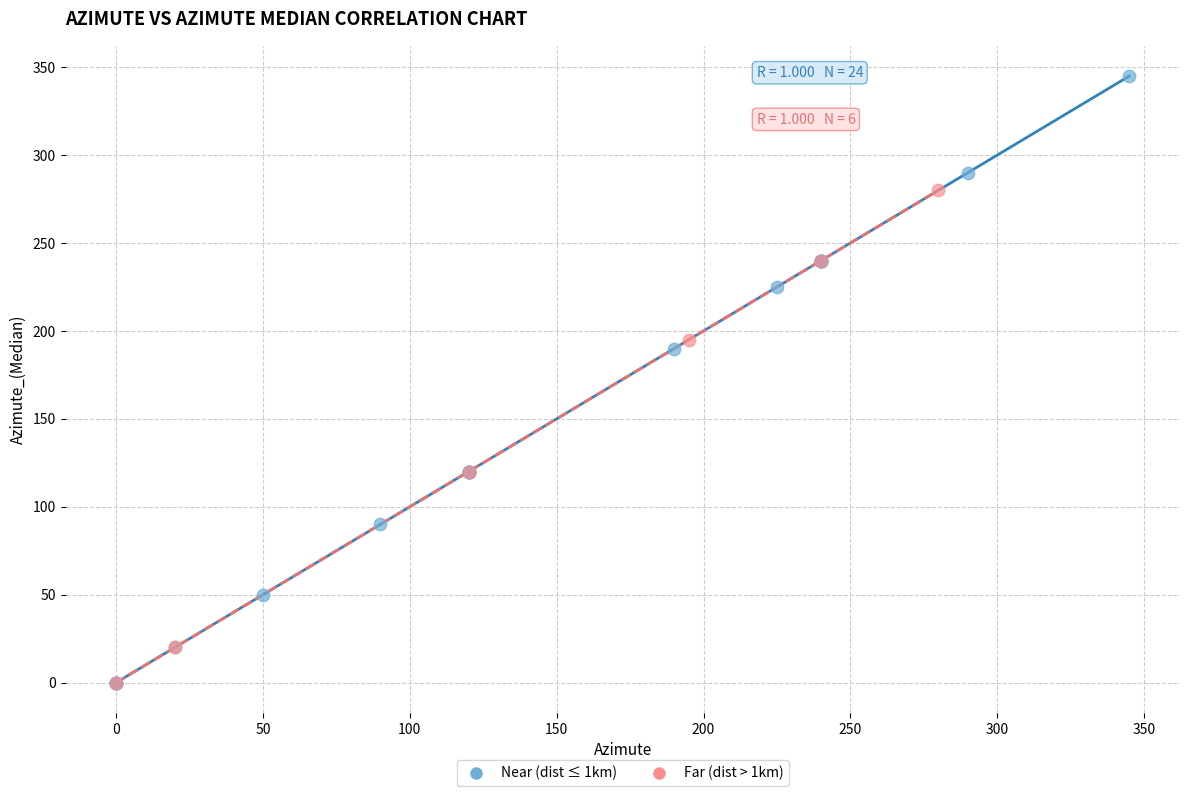

Which series has the largest Y range (max minus min)?

Near (dist ≤ 1km)